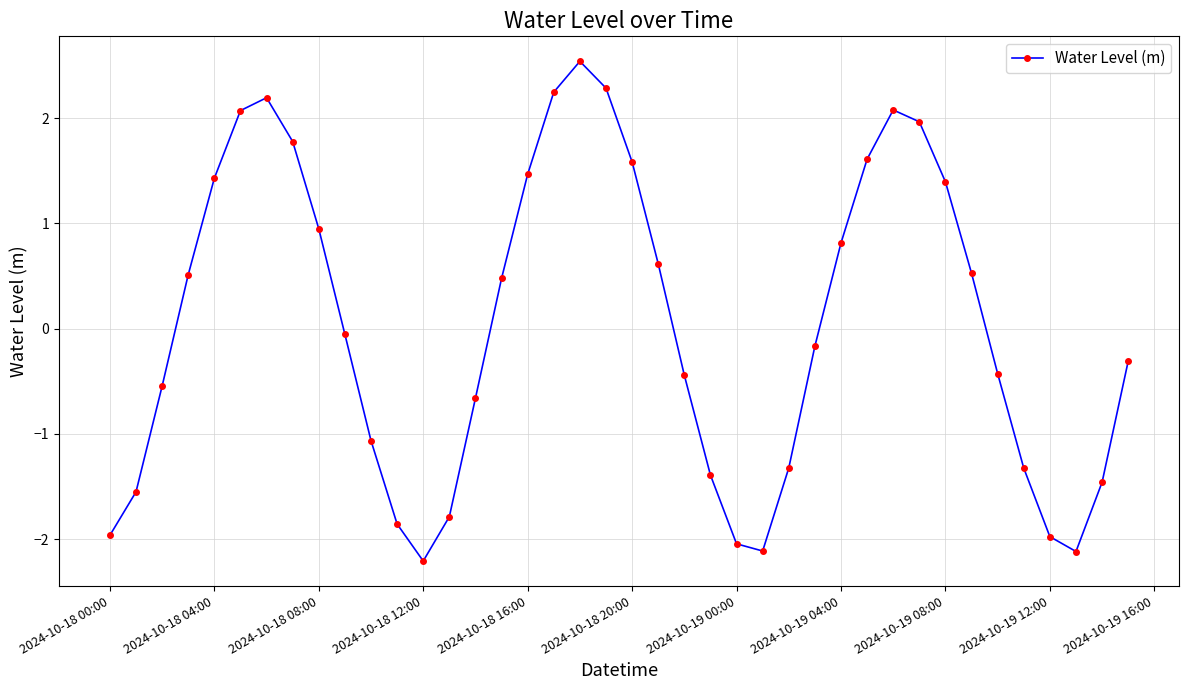

What is the smallest value displayed?

-2.2